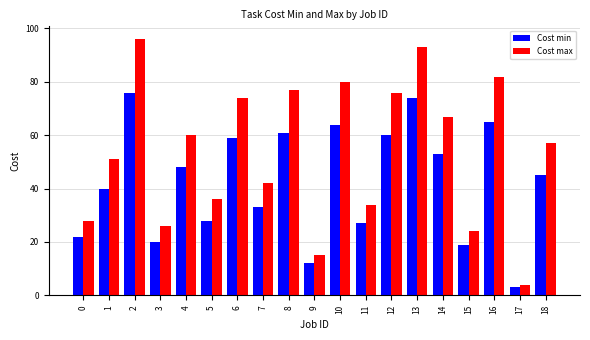

The Cost max series shows 76 at 12. True or false?

True